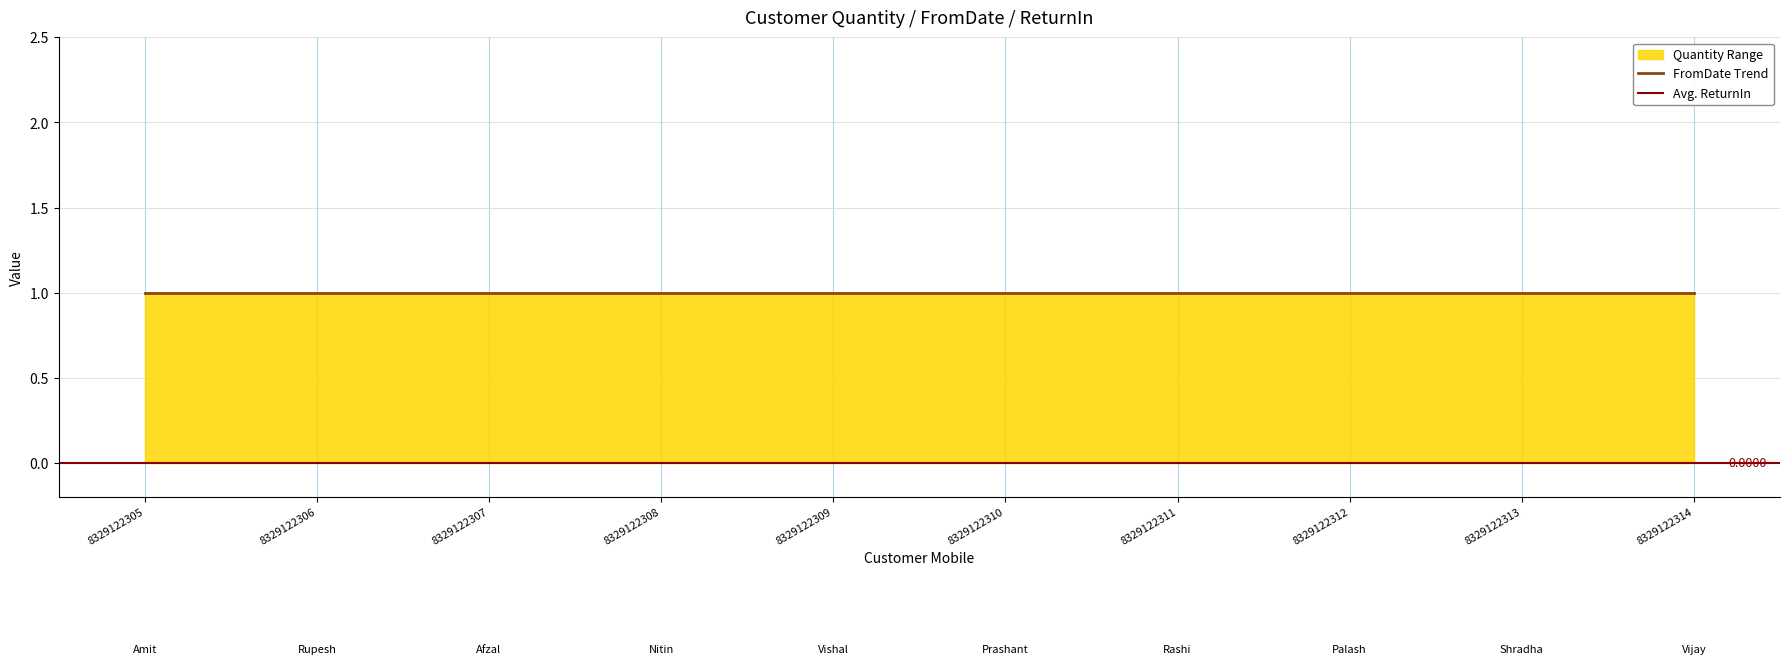

What is the average value of the FromDate series?

1